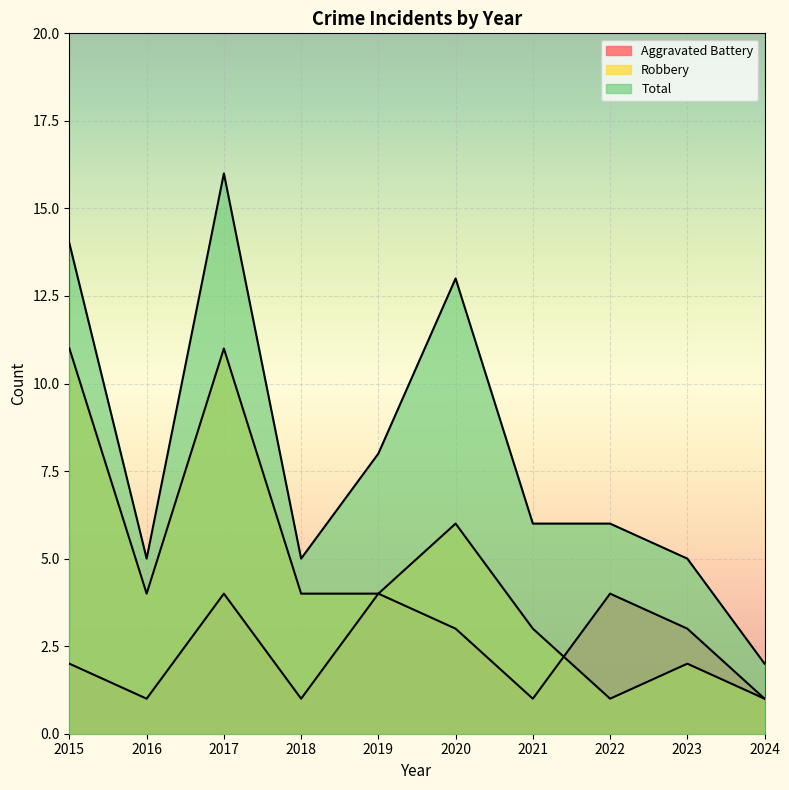

True or false: Total and Aggravated Battery intersect in this chart.

False